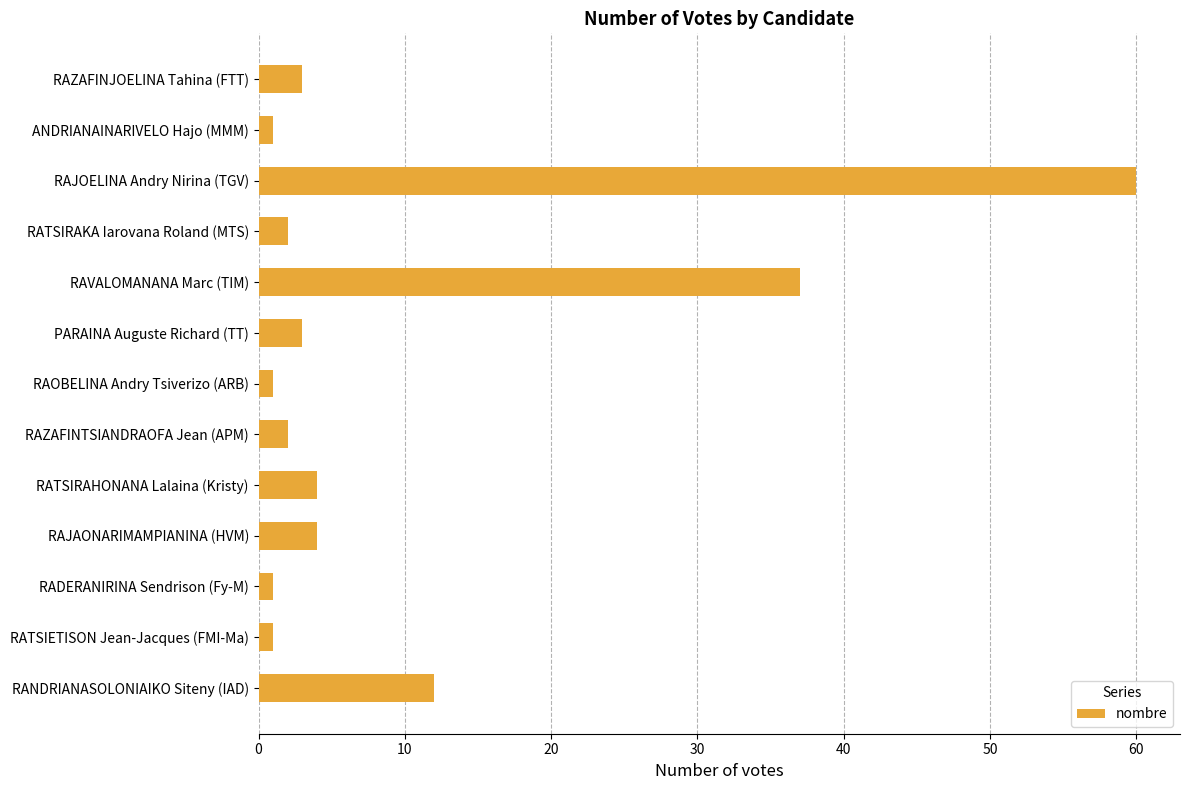

Count the number of data series in this chart.

1